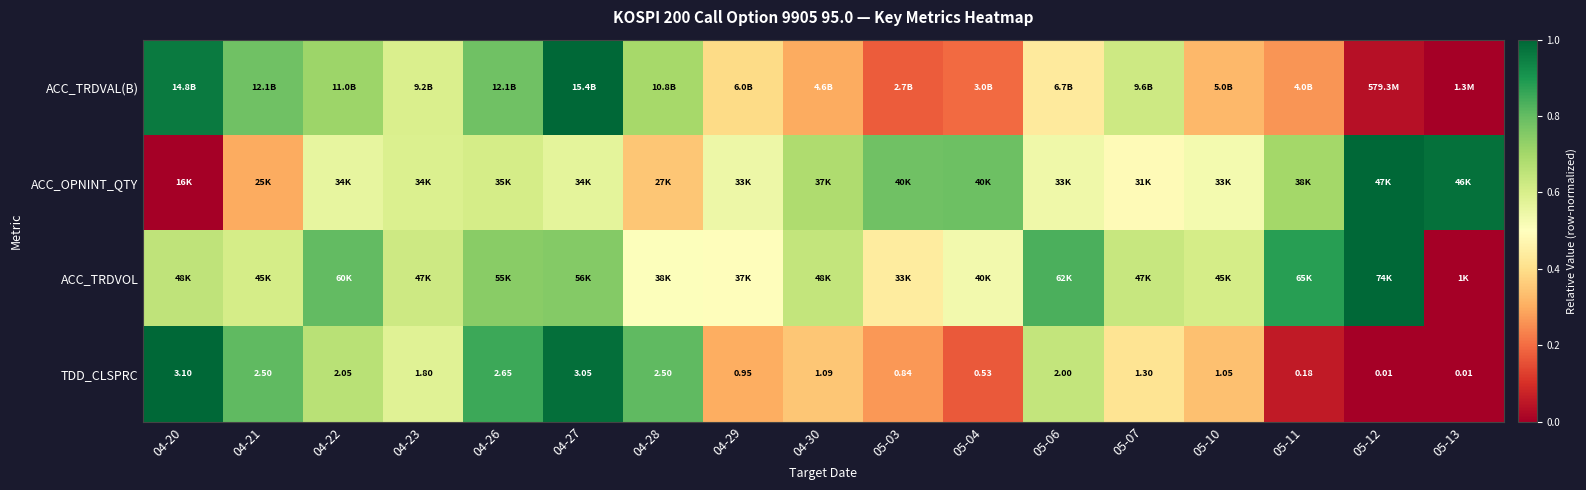

Which series has the largest total across all categories?

ACC_TRDVOL